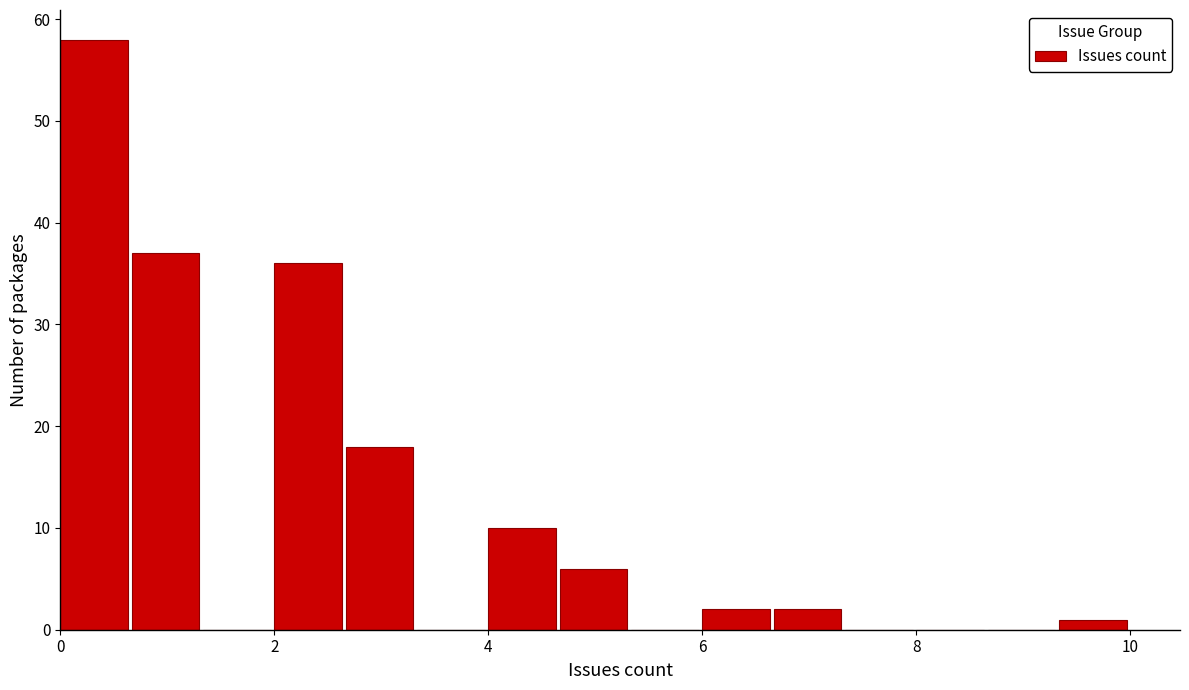

Around what value on the x-axis is the tallest bar? Give the approximate position of its centre, as read against the axis.

0.4